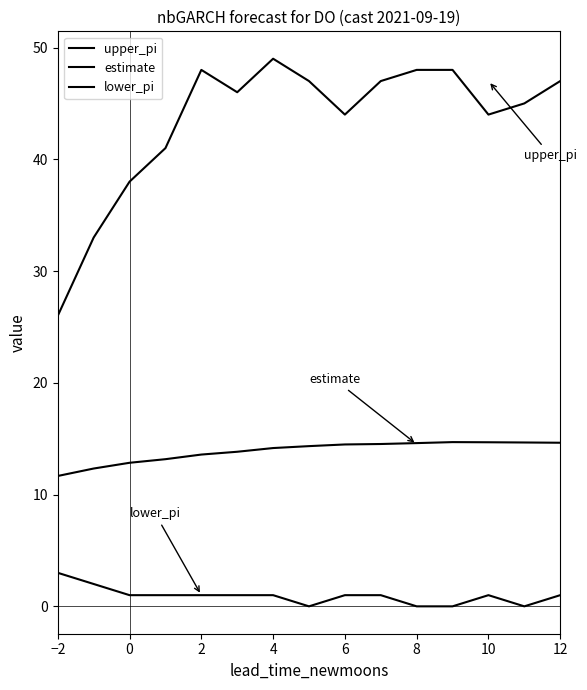

Reading right to left, list all the values displayed in this chart.

upper_pi: 47.0	45.0	44.0	48.0	48.0	47.0	44.0	47.0	49.0	46.0	48.0	41.0	38.0	33.0	26.0
estimate: 14.6	14.7	14.7	14.7	14.6	14.5	14.5	14.3	14.2	13.8	13.6	13.2	12.8	12.3	11.7
lower_pi: 1.0	0.0	1.0	0.0	0.0	1.0	1.0	0.0	1.0	1.0	1.0	1.0	1.0	2.0	3.0